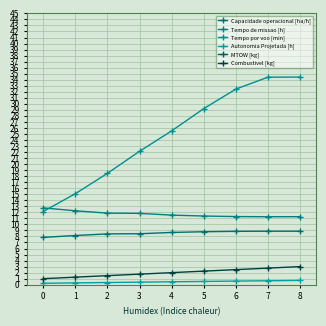

Is it true that Autonomia Projetada [h] equals 0.1 at 0?

False